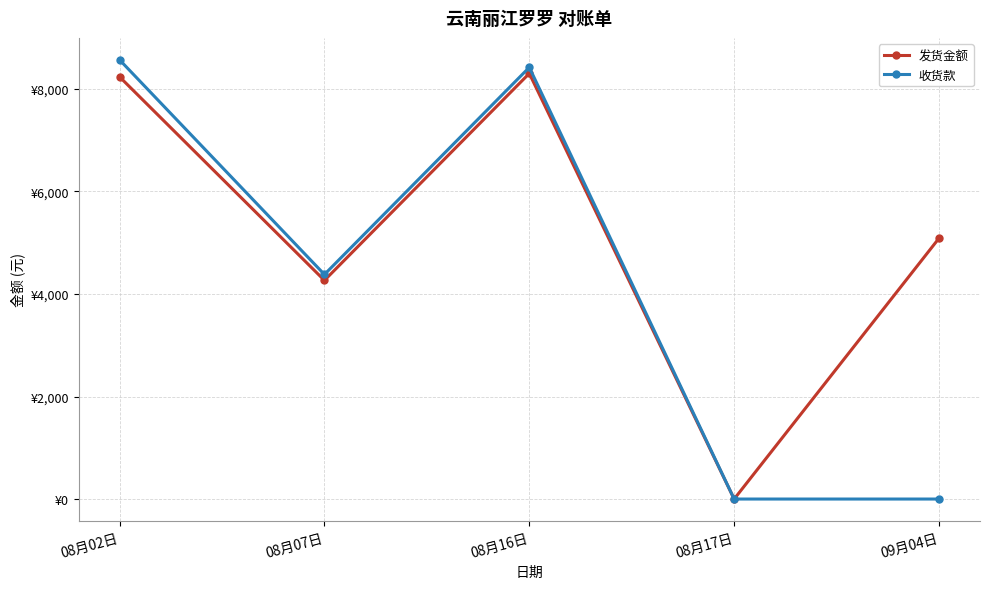

At which category does 发货金额 reach its first local valley?

08月07日